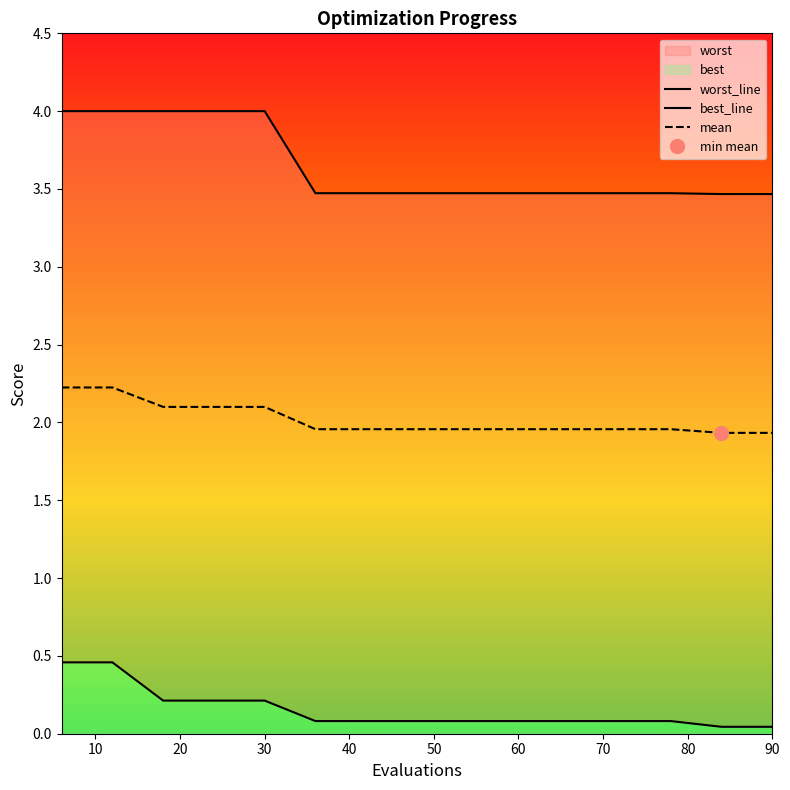

True or false: mean and worst intersect in this chart.

False